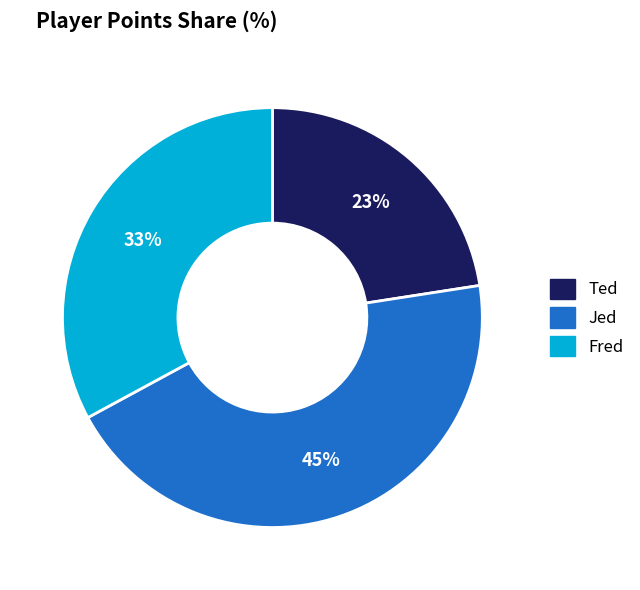

Is there a majority slice in this chart?

No